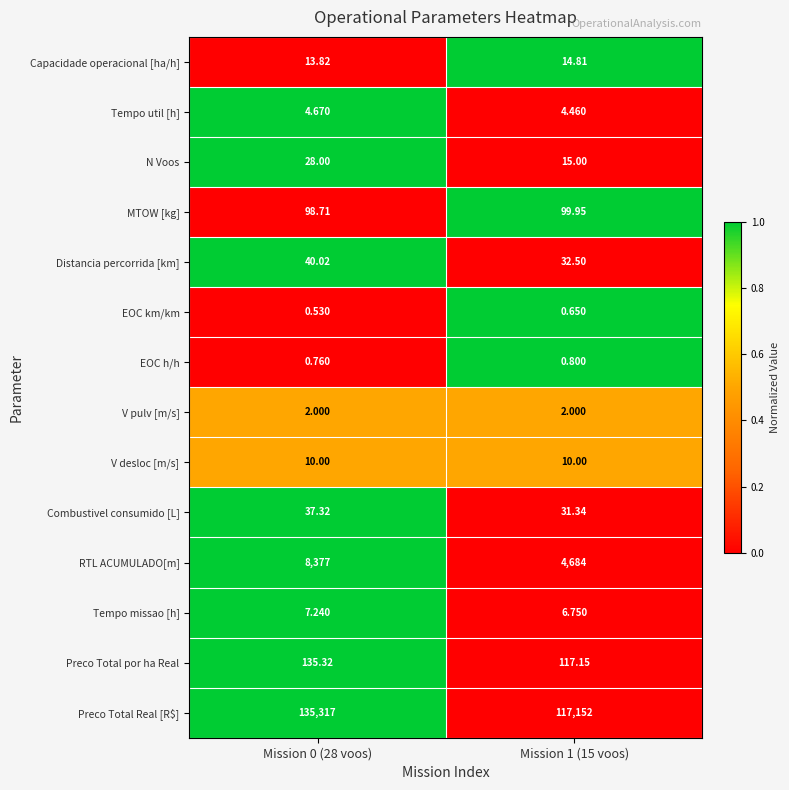

Which series has the largest total across all categories?

Preco Total Real [R$]